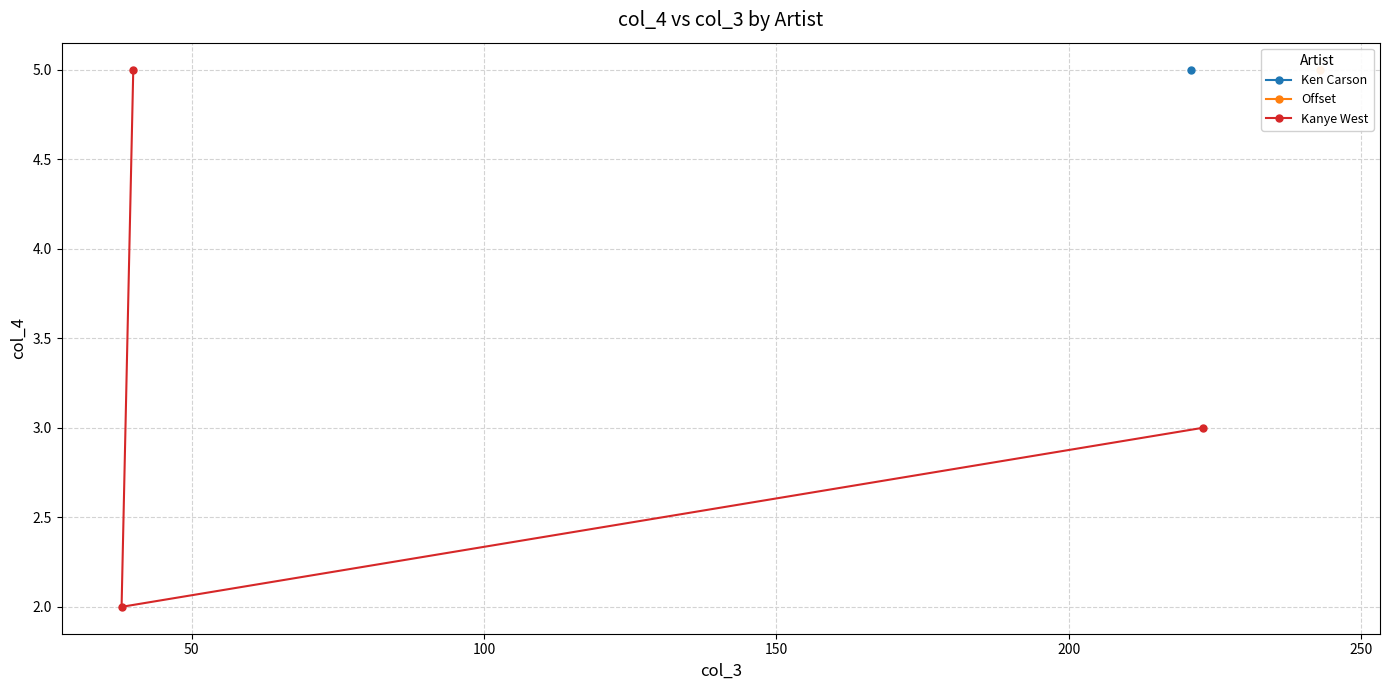

What is the maximum value for Kanye West?

5